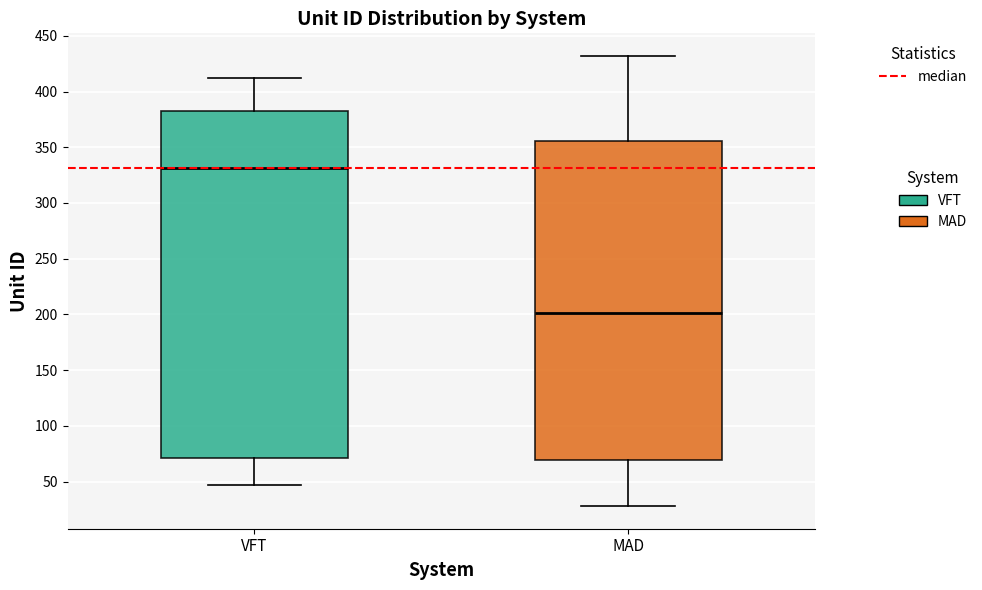

Reading left to right, read every box against the y-axis: the position of its median line, the range the box covers, and the ends of its whiskers. The values are not printed on the chart, so give them approximately, as read against the axis.

VFT: median 330, box 70 to 385, whiskers 45 to 410
MAD: median 200, box 70 to 355, whiskers 30 to 430